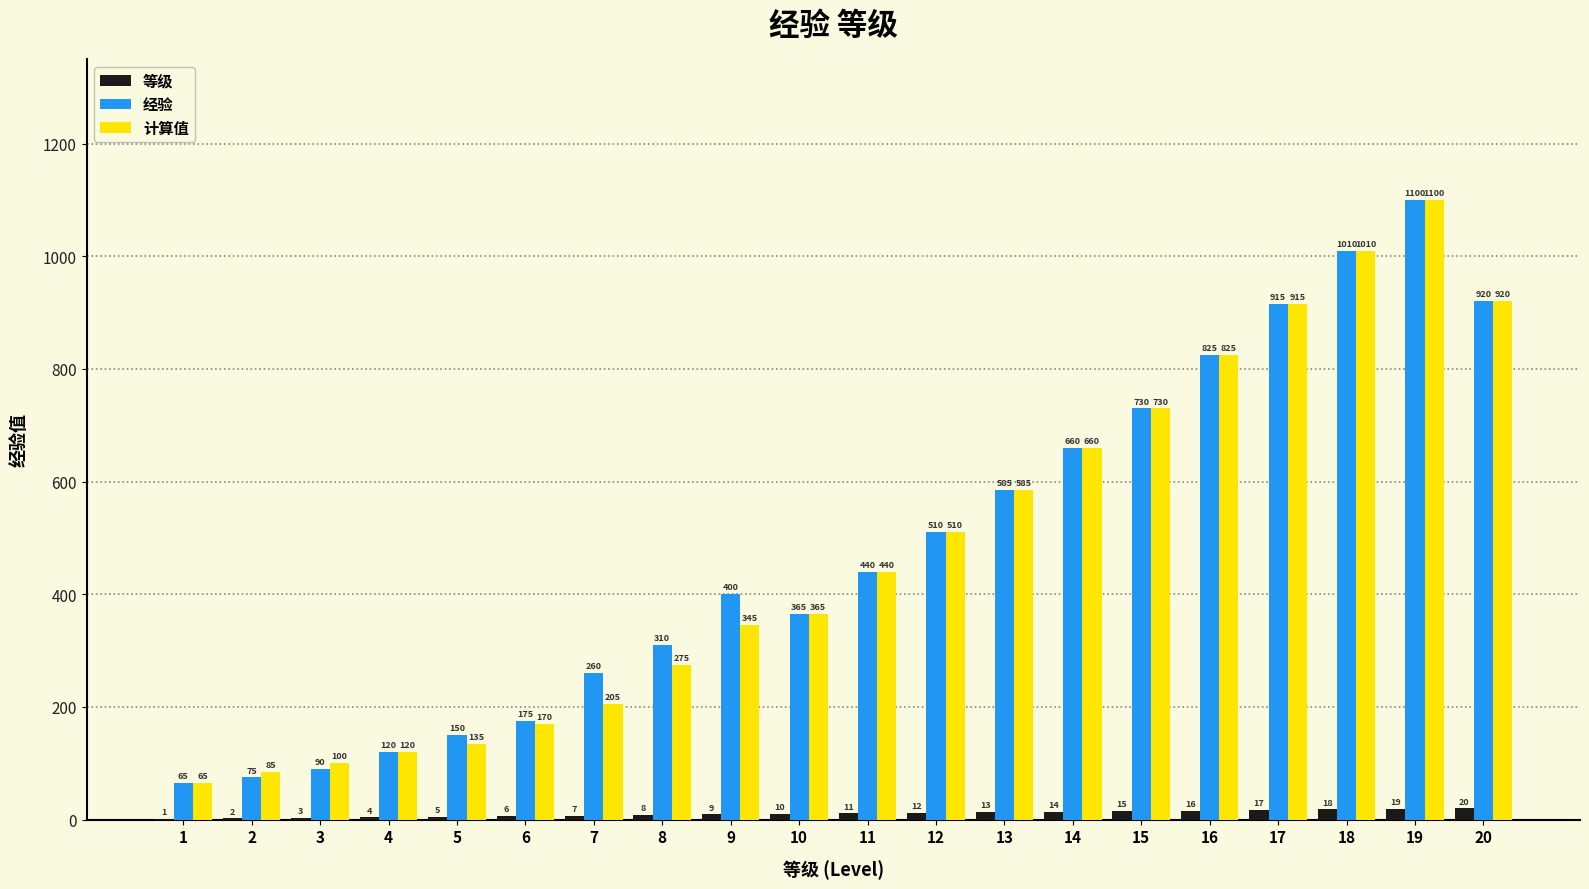

Read the 计算值 value at 19.

1100